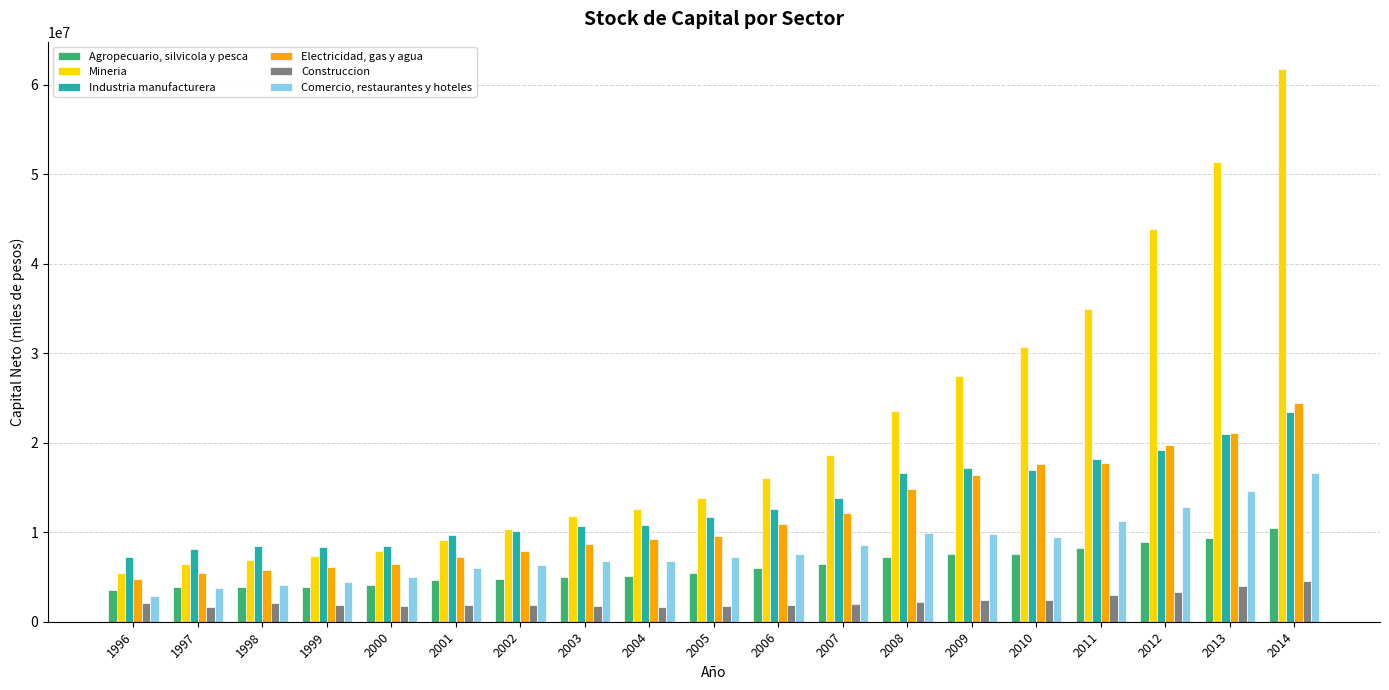

Read the Industria manufacturera value at 2007.

13807619